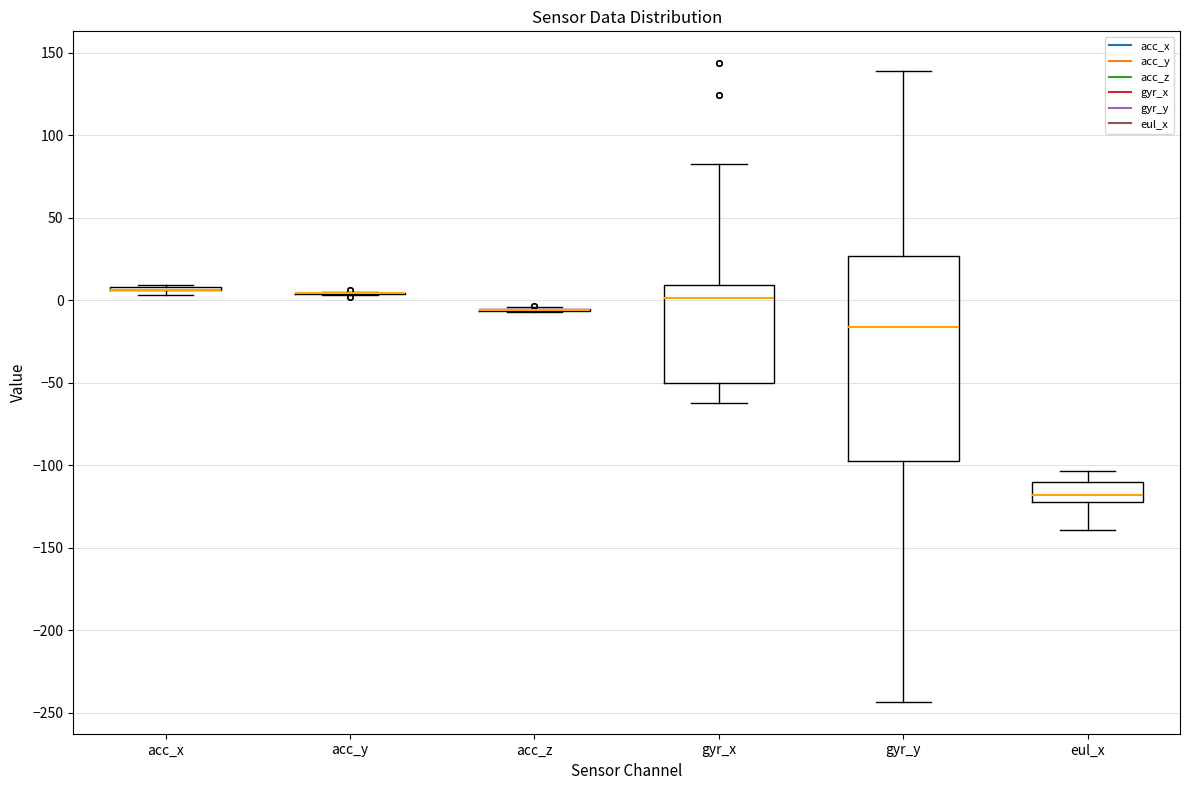

Where is the lower edge of the box for gyr_x on the y-axis? The values are not printed on the chart, so give them approximately, as read against the axis.

-50